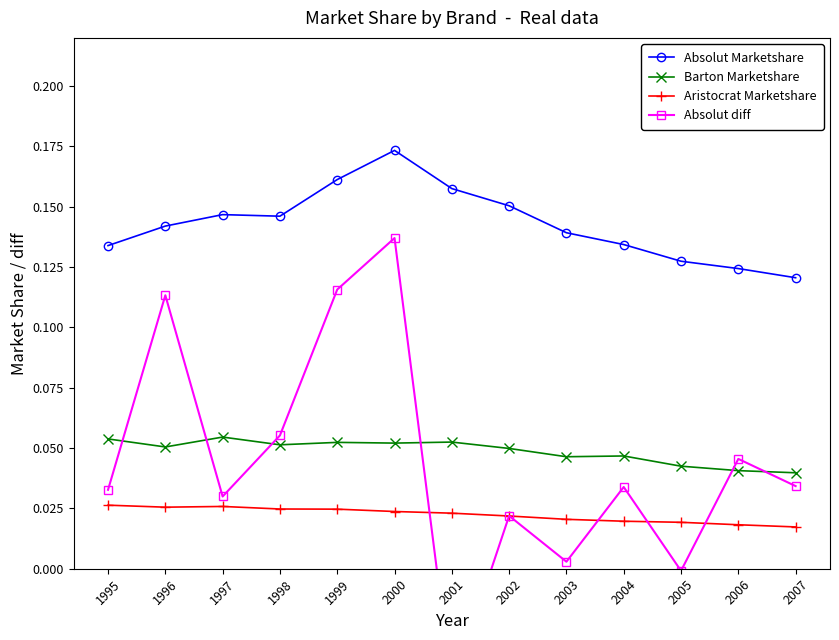

True or false: Aristocrat Marketshare and Absolut Marketshare cross at least once.

False